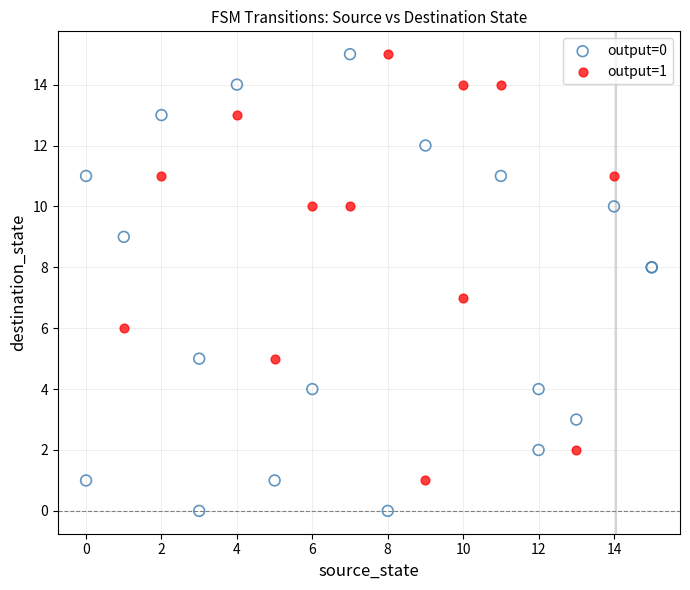

Which series contains the lowest Y value?

output=0